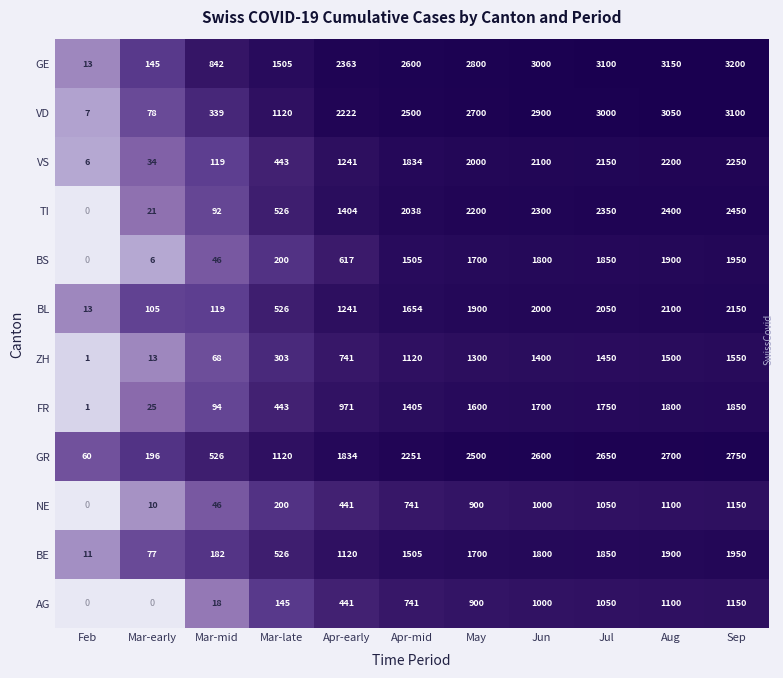

What is the difference between the highest and lowest values at Sep?

2050